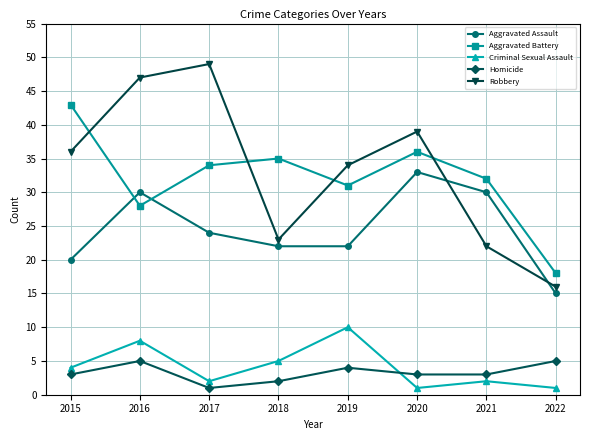

What is the greatest value displayed?

49